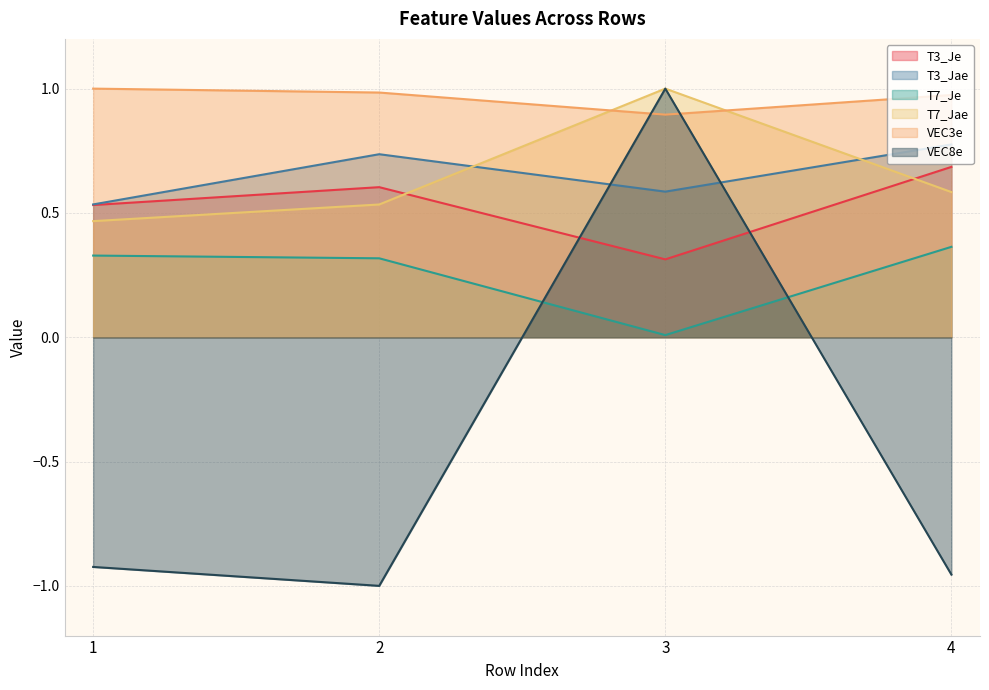

At how many categories does at least one series exceed 0?

4